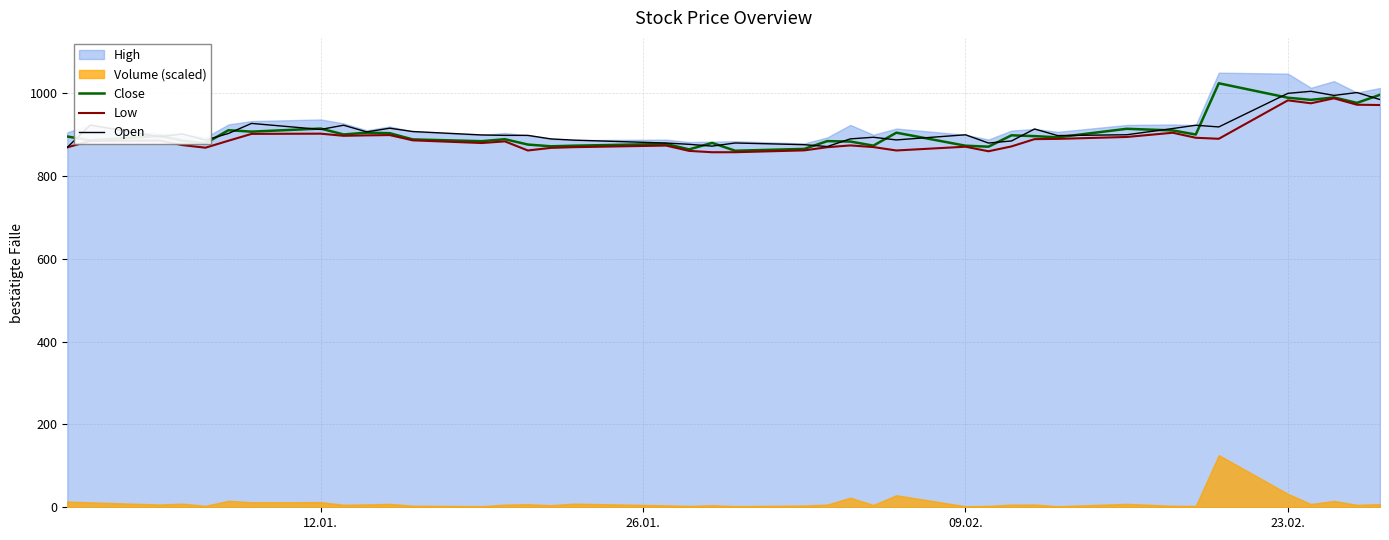

How many lines are shown in the chart?

3